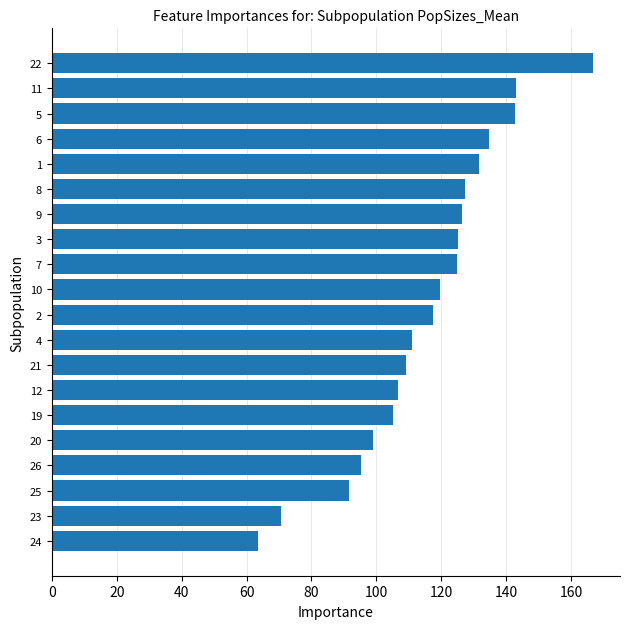

What is the average value?

115.5